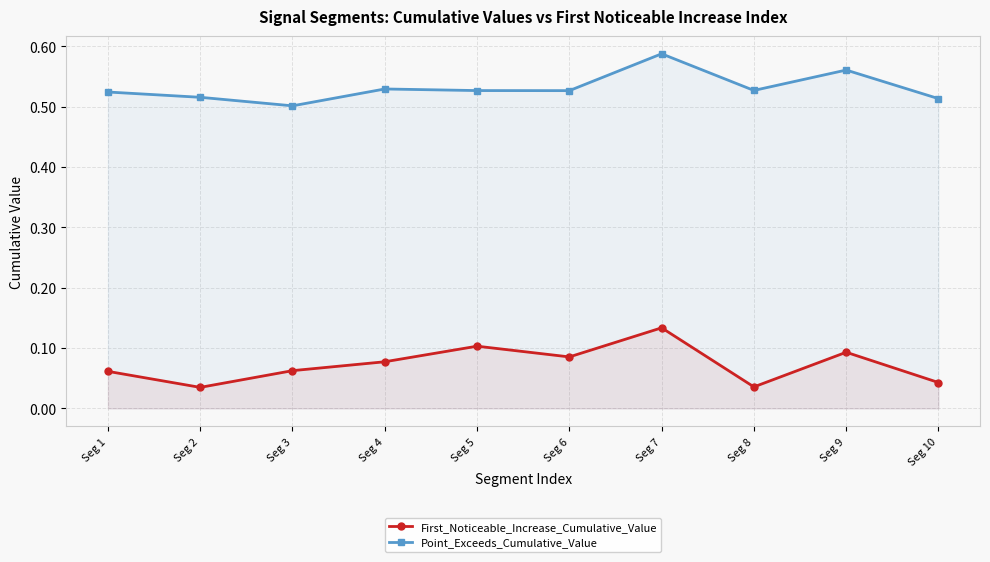

How many data points does each series have?

10